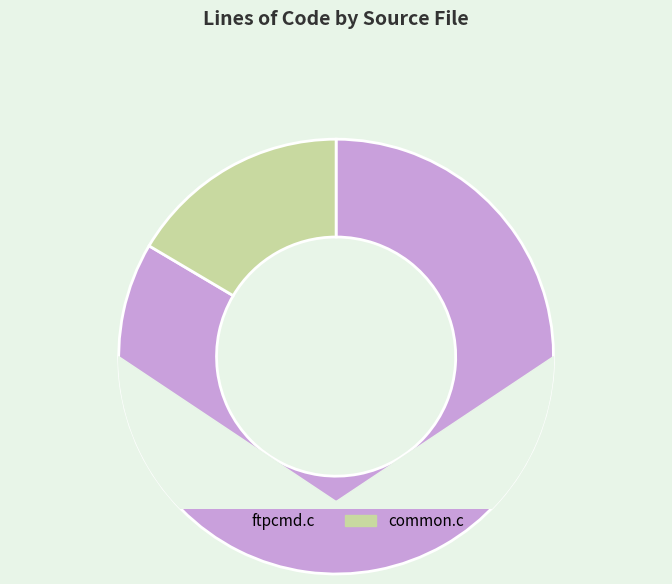

How many slices are in this pie chart?

2